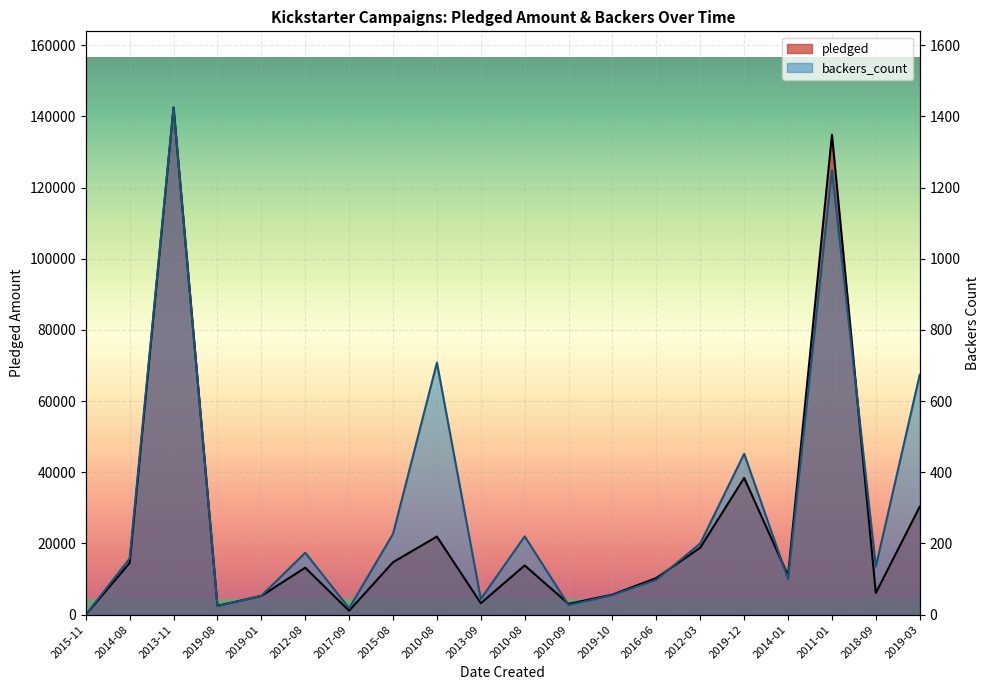

True or false: pledged and backers_count intersect in this chart.

True